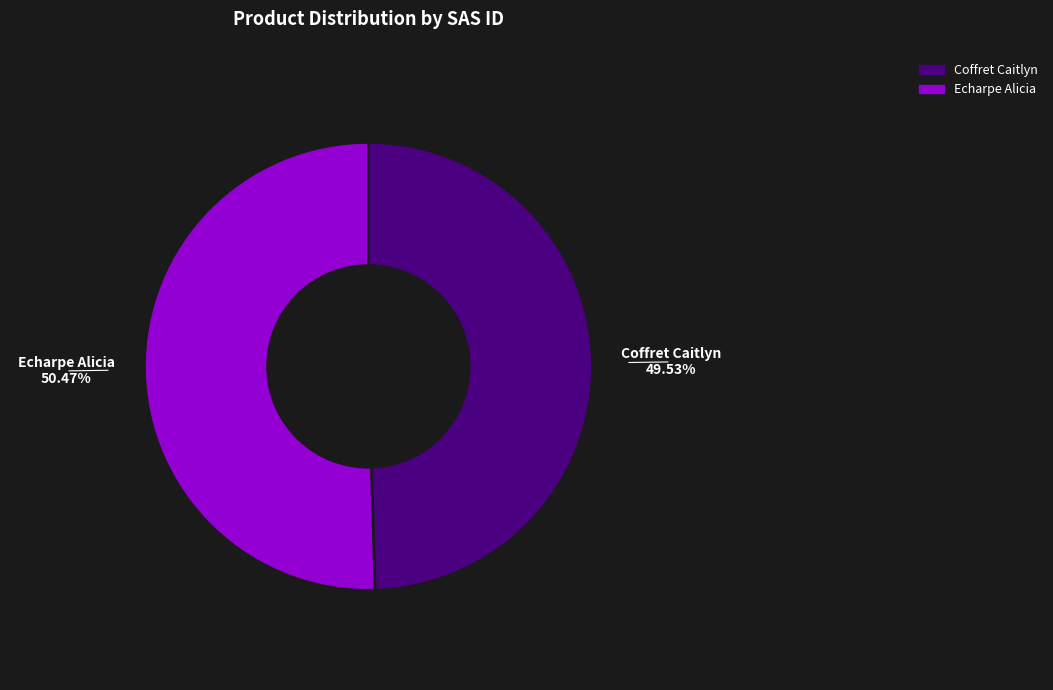

What is the ratio of the value at Echarpe Alicia to the value at Coffret Caitlyn?

1.0